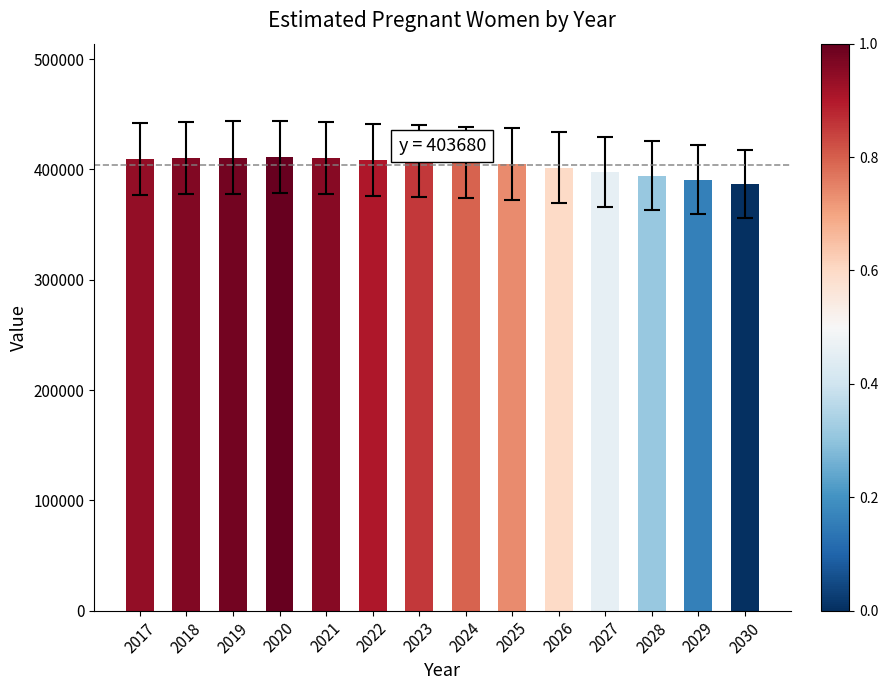

What is the value of the 3rd bar from the left?

410820.3